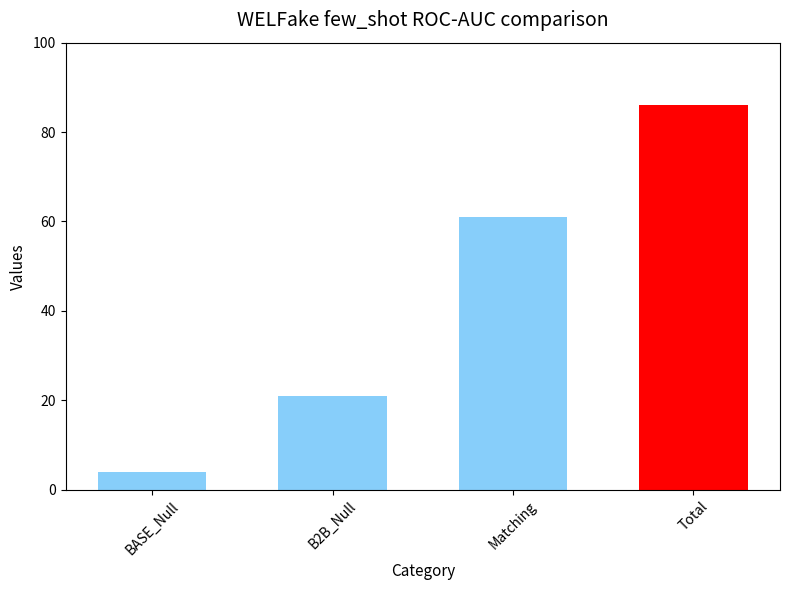

What is the sum of all values?

172